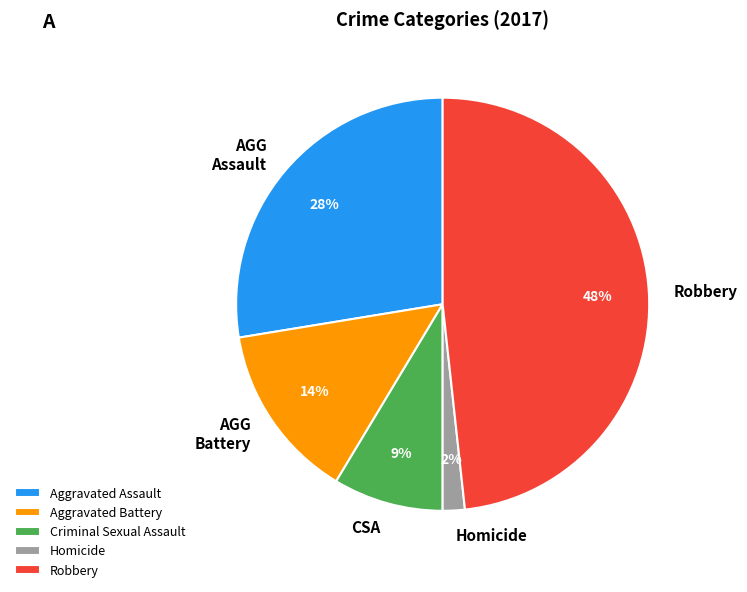

To the nearest percent, what is the average slice percentage?

20%